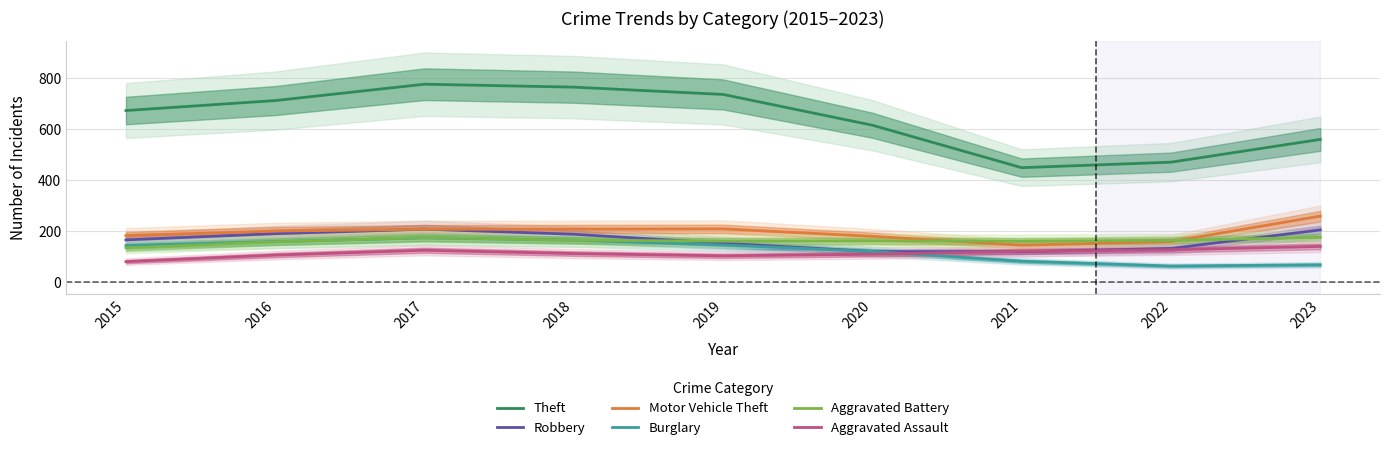

Which label corresponds to the largest value in the chart?

2017